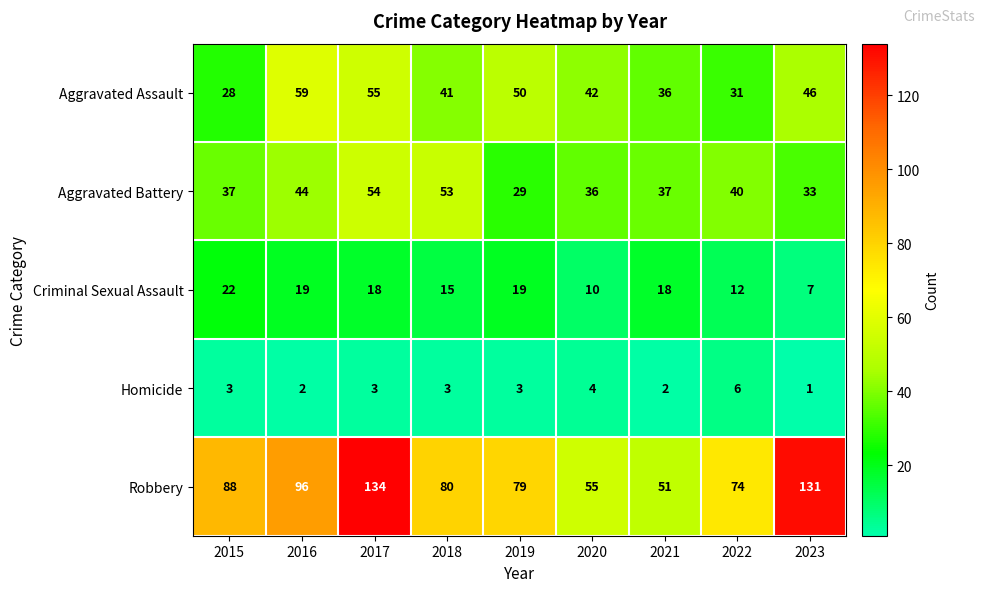

The value of Criminal Sexual Assault at 2017 is 4. True or false?

False